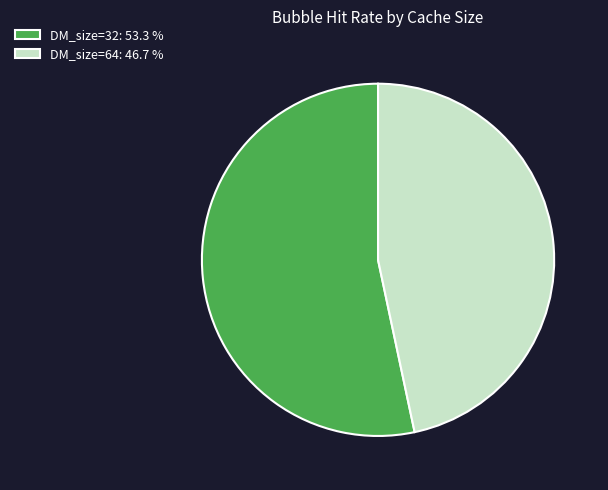

How many segments does this pie chart have?

2